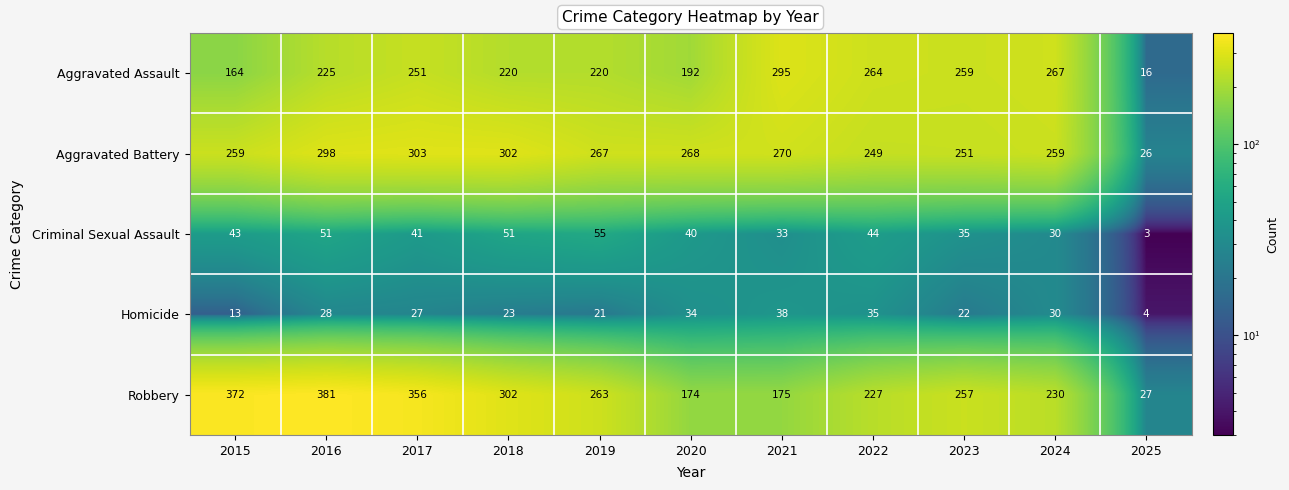

List the labels in order of Homicide value, smallest first.

2025, 2015, 2019, 2023, 2018, 2017, 2016, 2024, 2020, 2022, 2021